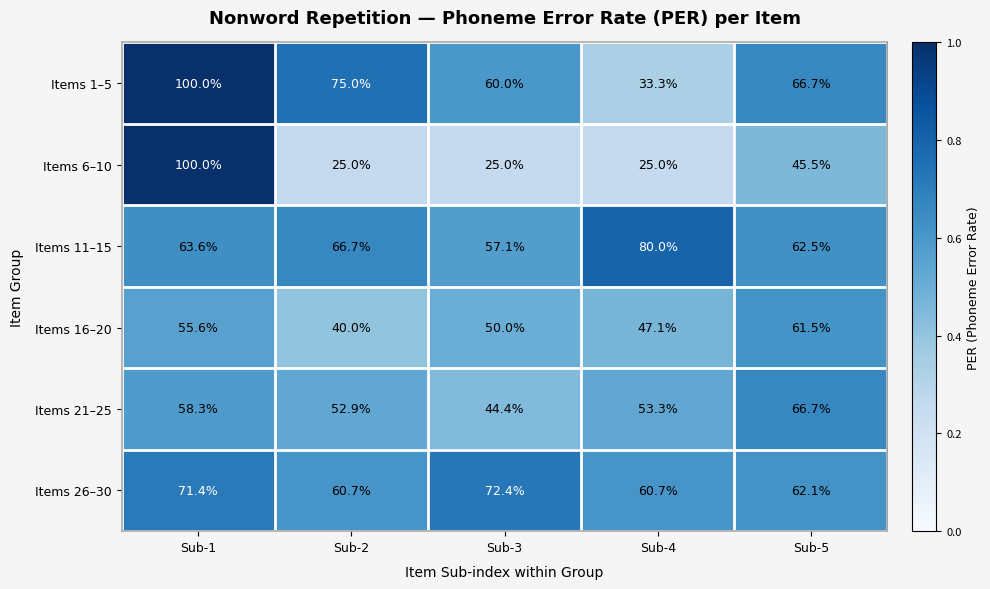

At which category is the sum across all series the highest?

Sub-1